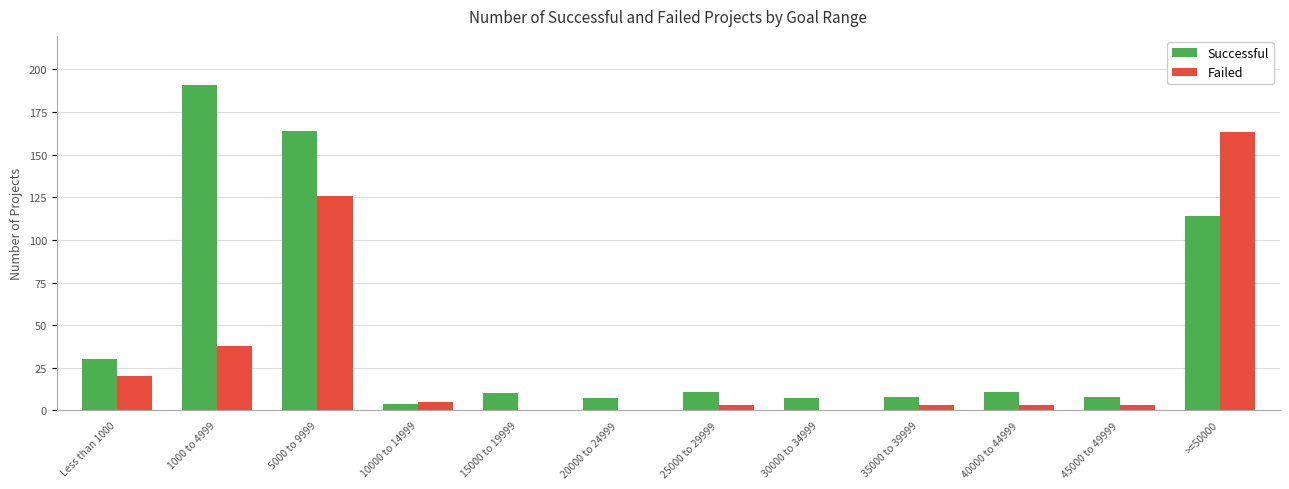

How many groups of bars are there?

12